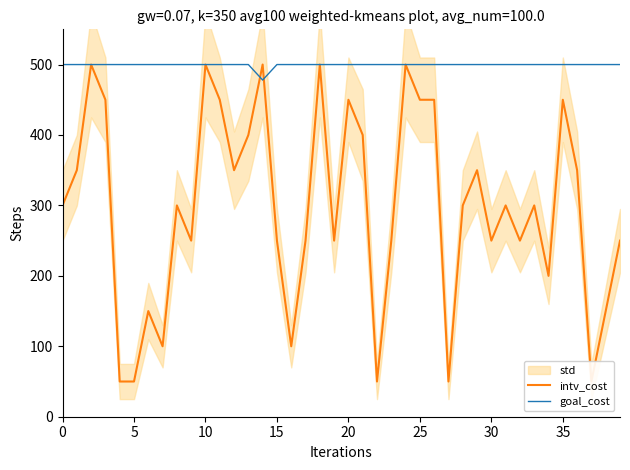

What is the highest value of the goal_cost series?

500